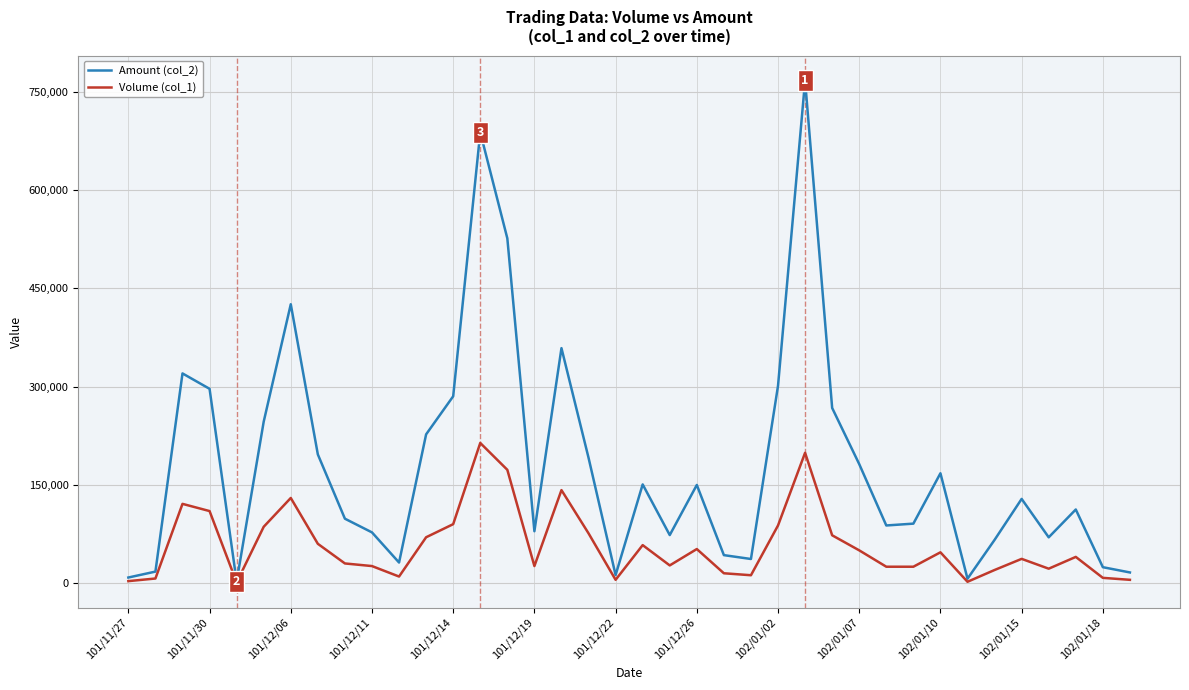

Is this an area chart (filled region under the line)?

No